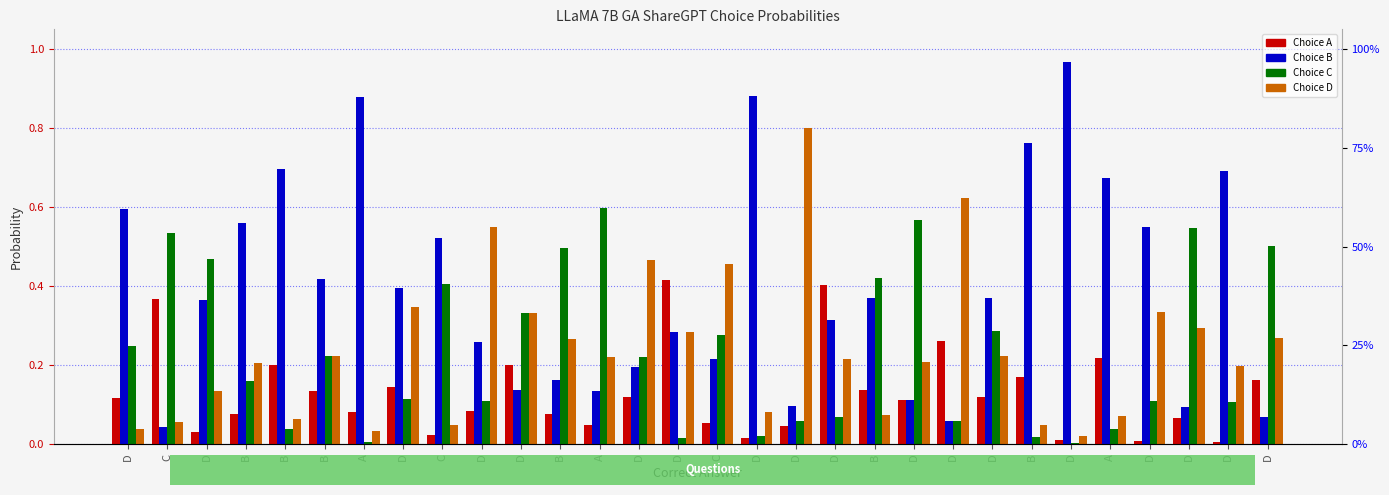

What is the sum of all Choice A values?

3.9